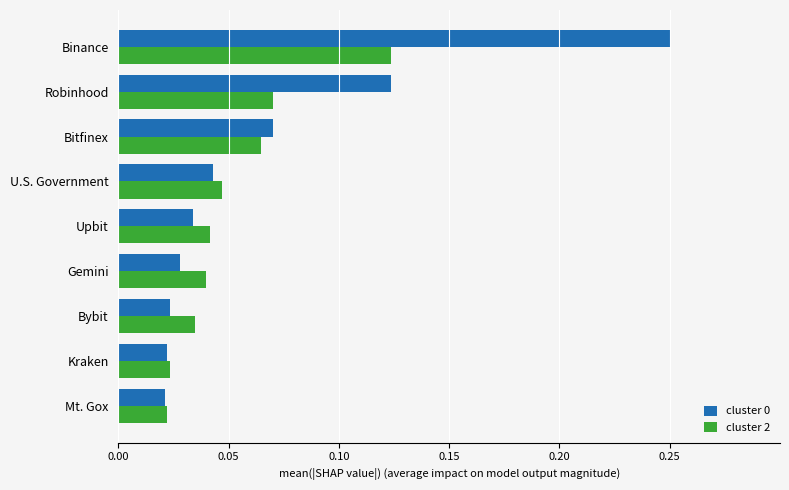

Is the value of cluster 2 at Bybit greater than the value of cluster 0 at Bybit?

Yes